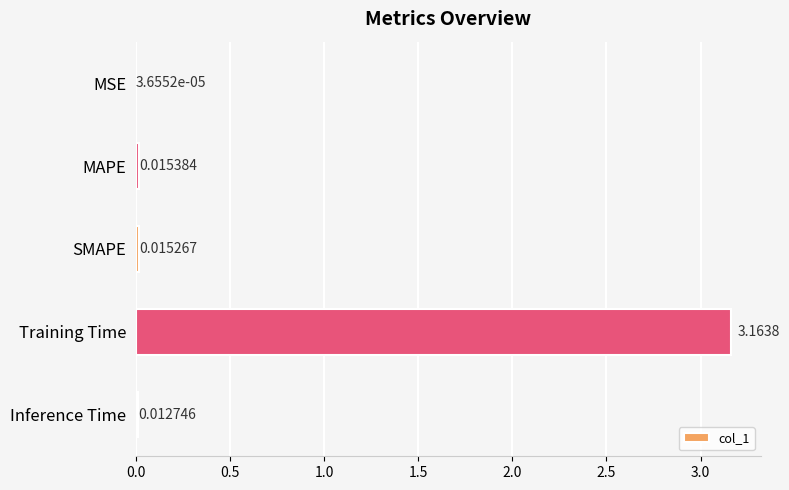

At which category does the chart reach its peak across all series?

Training Time